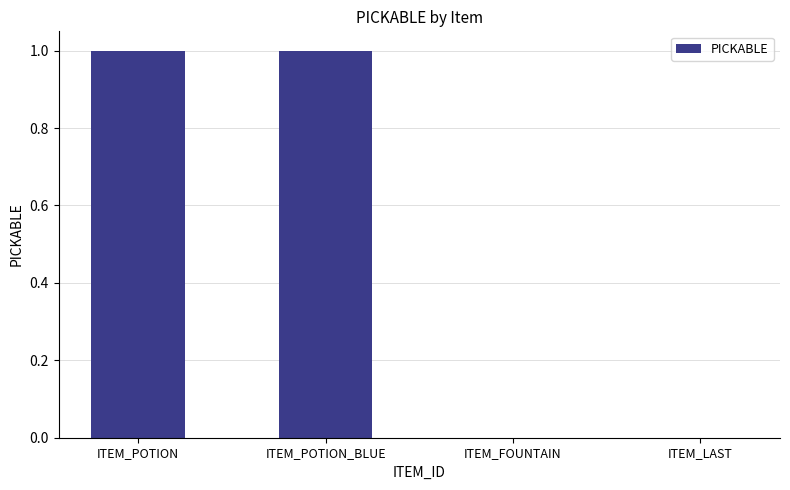

The chart shows a value of 0 at ITEM_LAST. True or false?

True